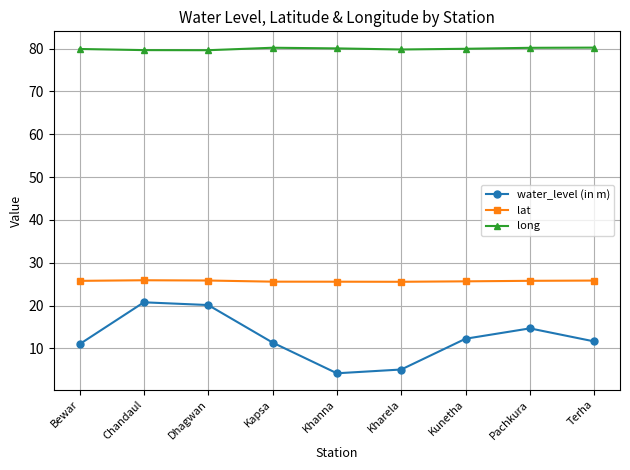

True or false: water_level (in m) and lat cross at least once.

False